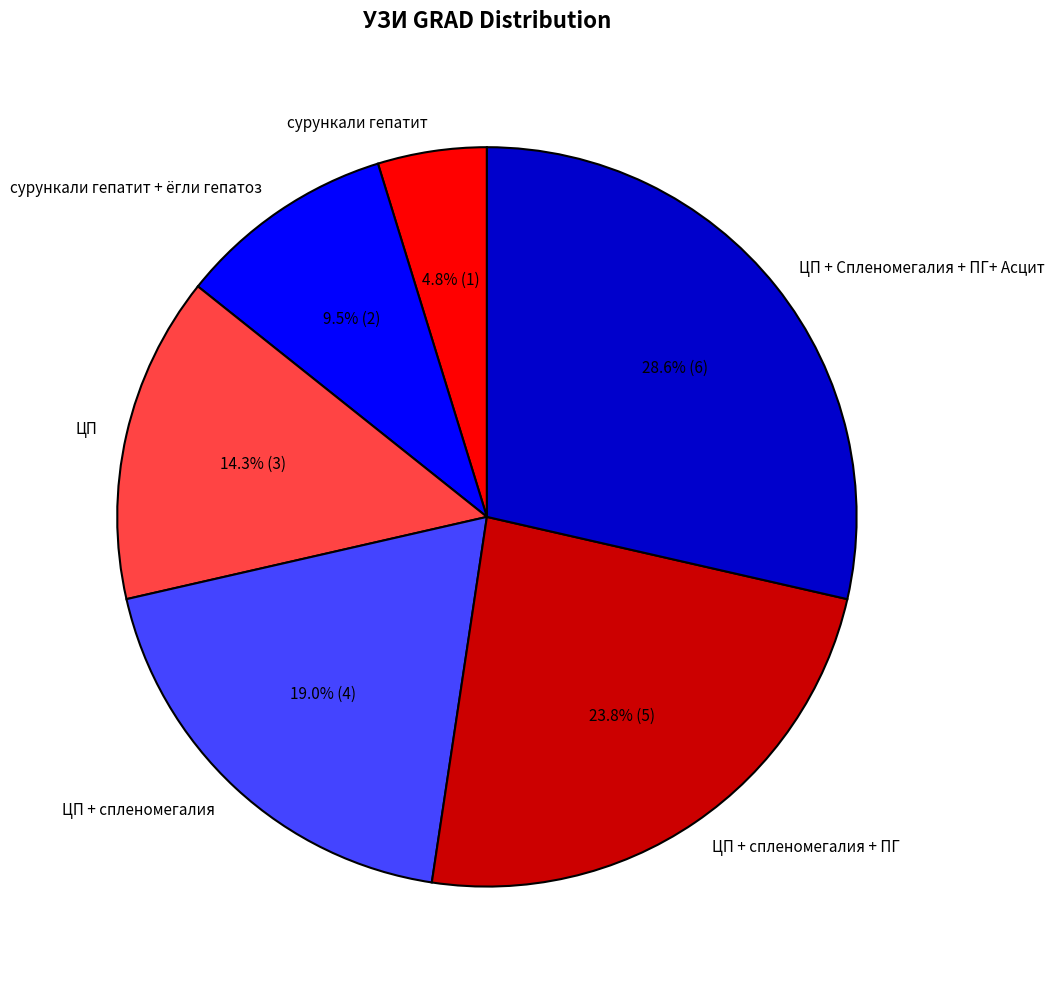

What is the smallest slice in the pie chart?

сурункали гепатит